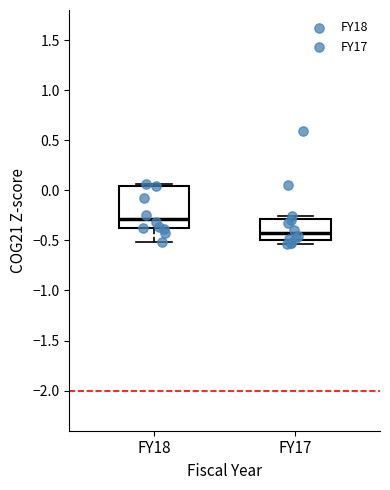

Which box has the highest median line?

FY18